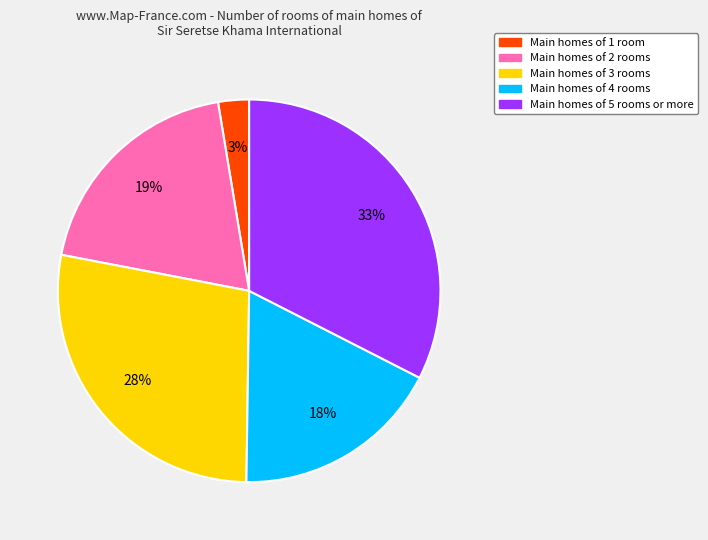

Is there a majority slice in this chart?

No